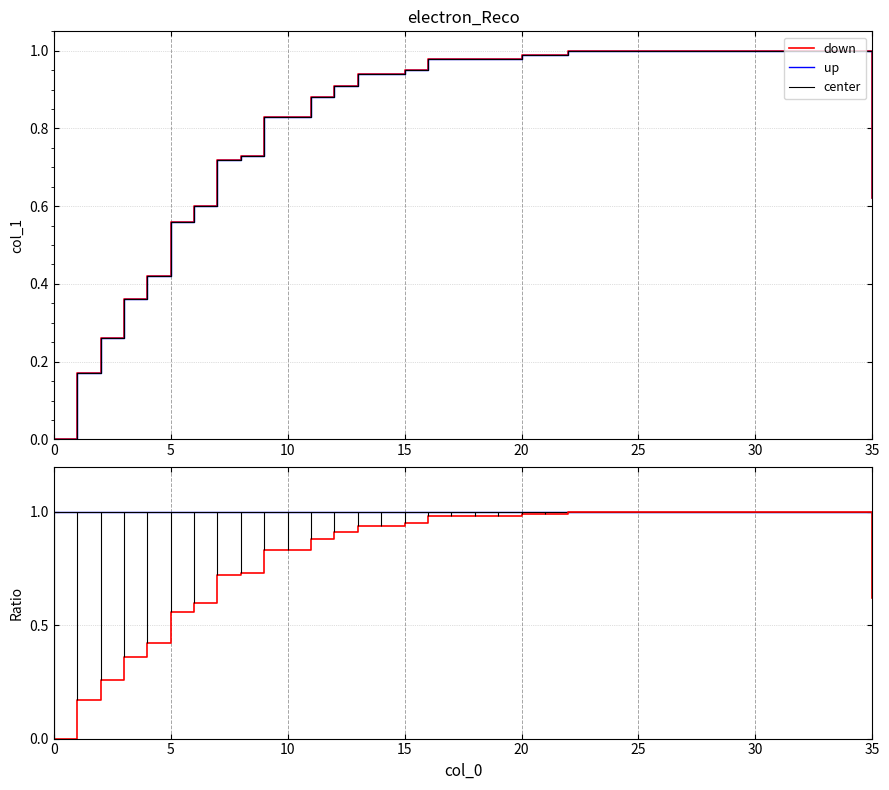

What is the difference between the maximum and minimum values?

1.0